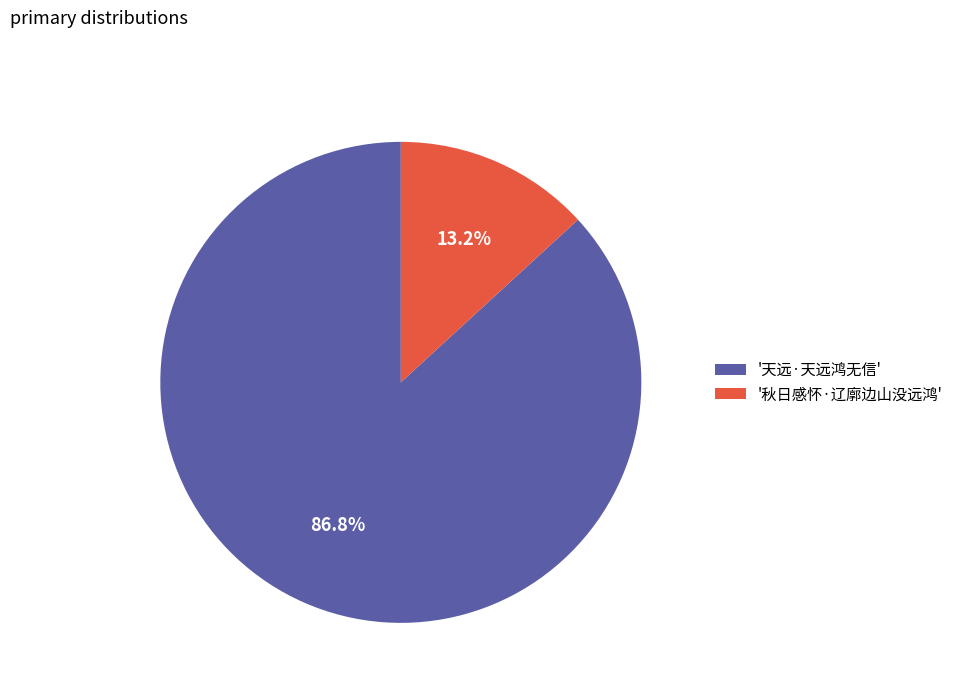

How many segments does this pie chart have?

2